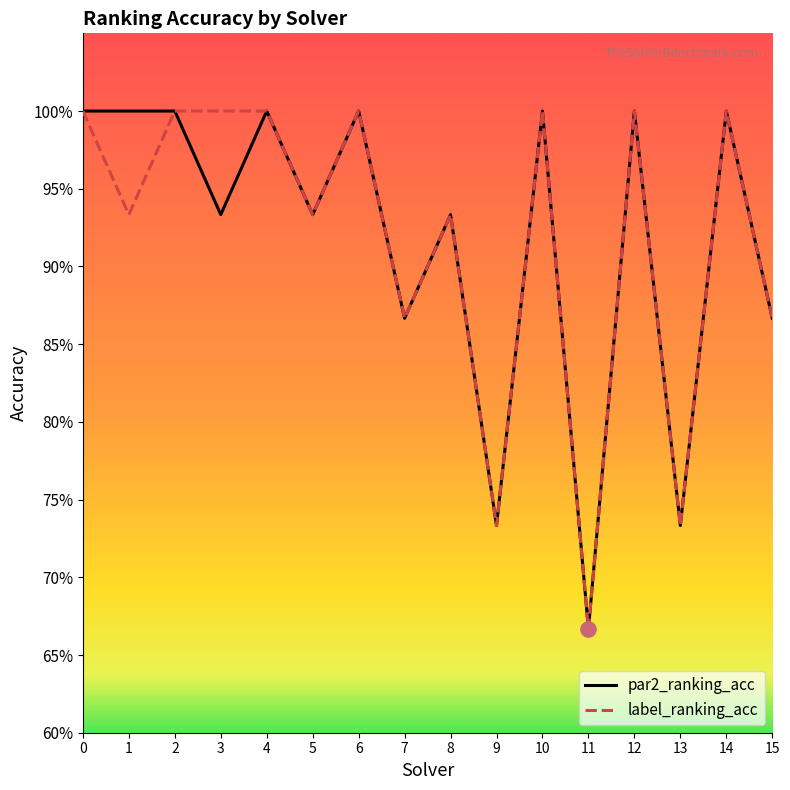

What are all the series names shown in the legend?

par2_ranking_acc, label_ranking_acc